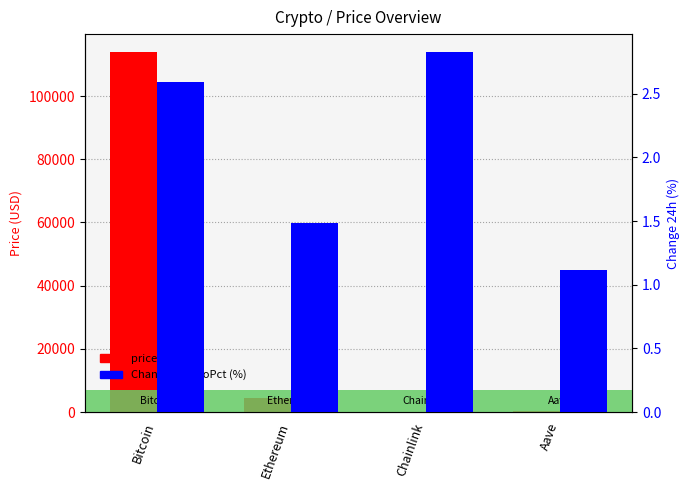

What is the difference between the second highest and second lowest values in the Change24hAgoPct (%) series?

1.1